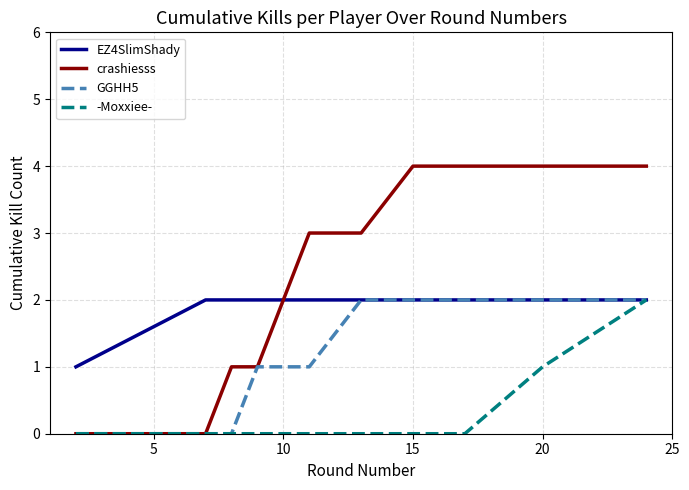

List the series in order of their overall mean, highest first.

crashiesss, EZ4SlimShady, GGHH5, -Moxxiee-